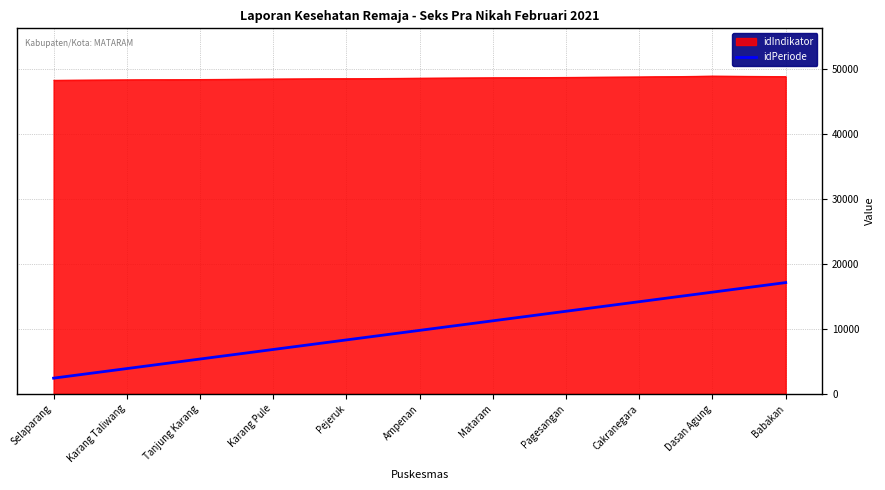

Which series has the widest spread of values?

idPeriode